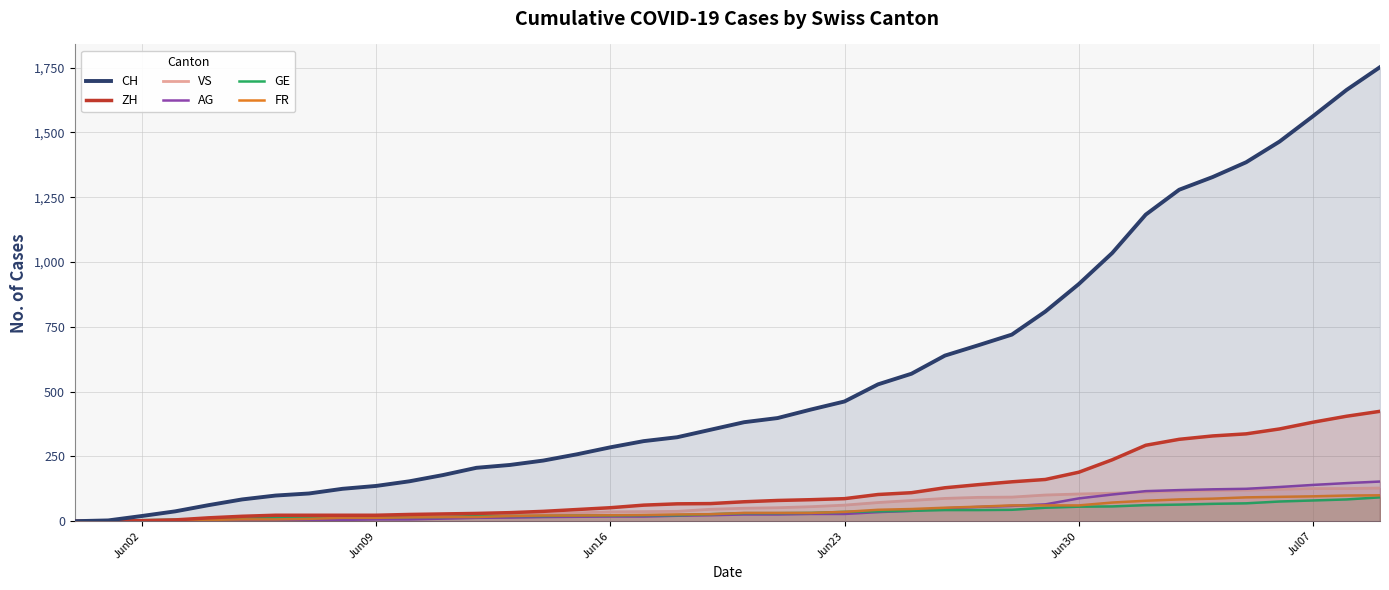

Which series has the widest spread of values?

CH